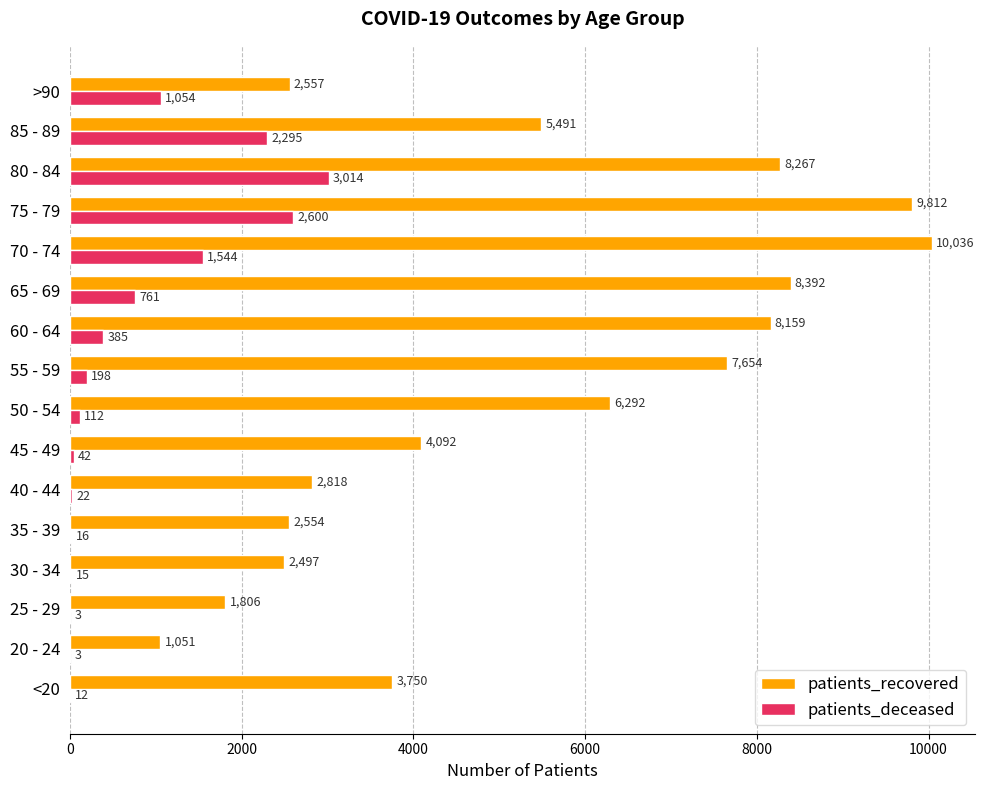

Where is patients_deceased nearest to the value 1508?

70 - 74